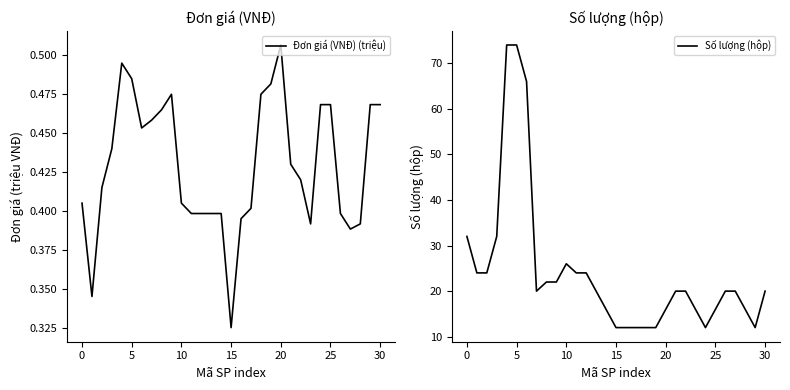

Between 15 and 29, which is larger?

29